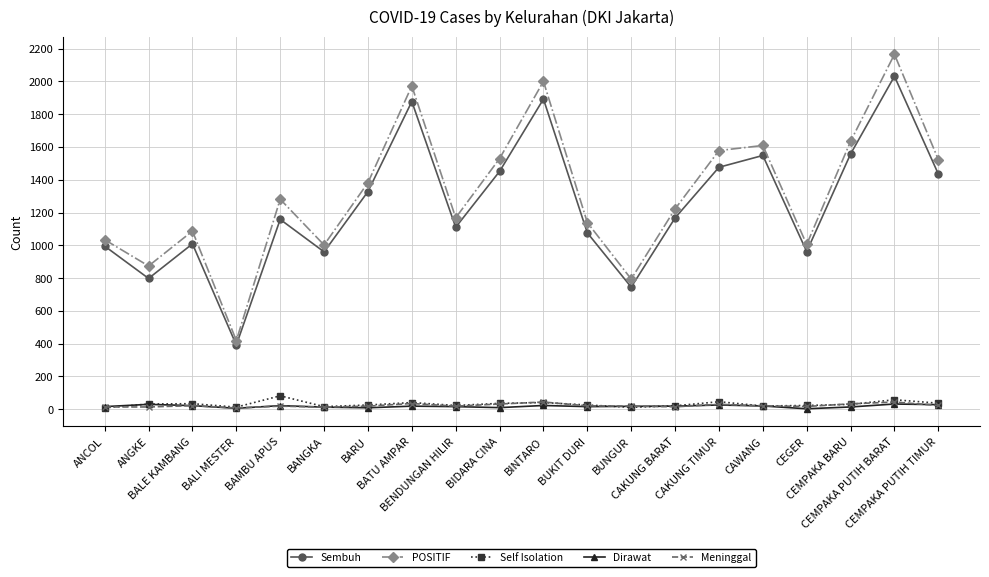

True or false: Sembuh and Self Isolation intersect in this chart.

False